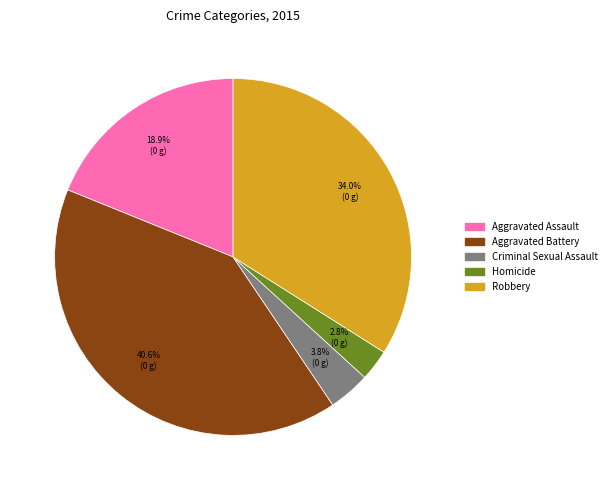

To the nearest percent, what percentage of the pie is Aggravated Assault?

19%